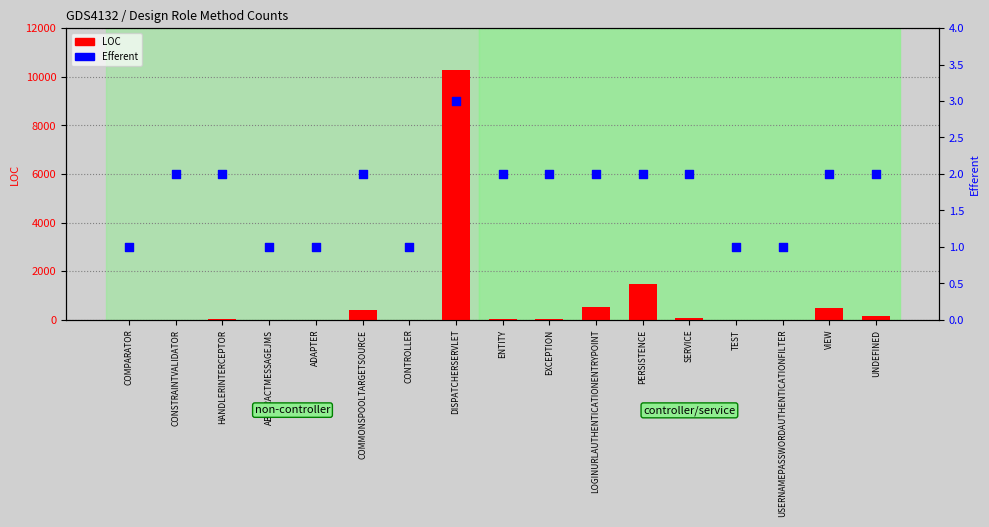

At which category is the sum across all series the highest?

DISPATCHERSERVLET